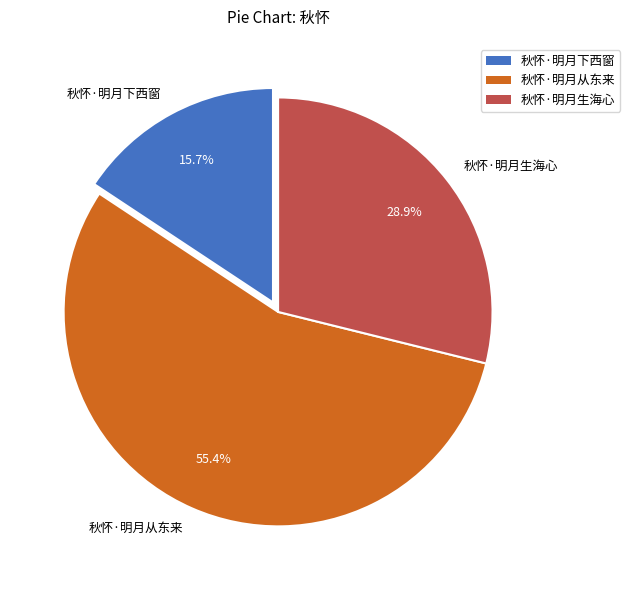

To the nearest percent, what percentage of the pie is 秋怀·明月从东来?

55%